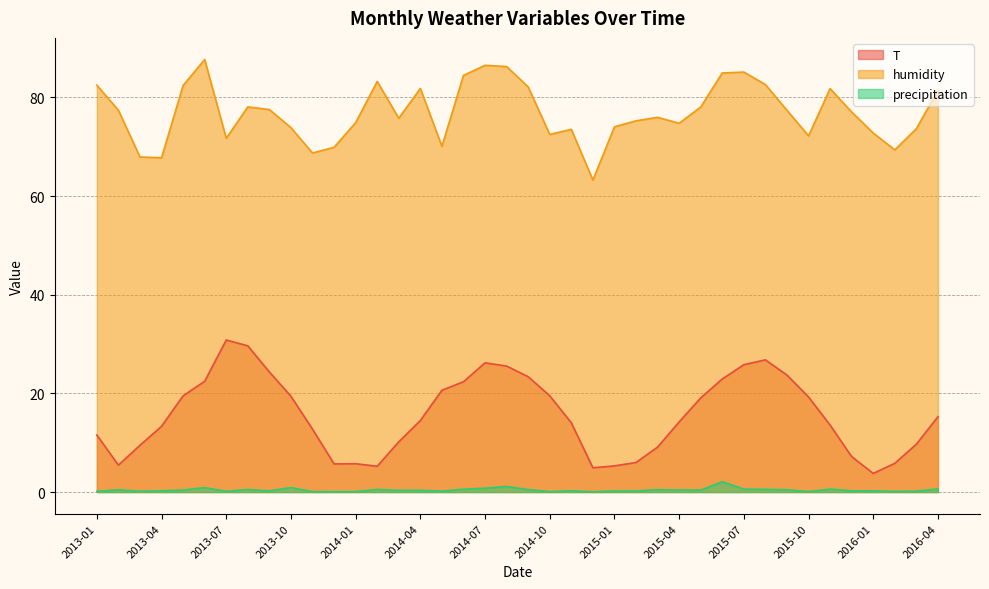

In T, how many points are higher than both neighbors (excluding endpoints)?

4